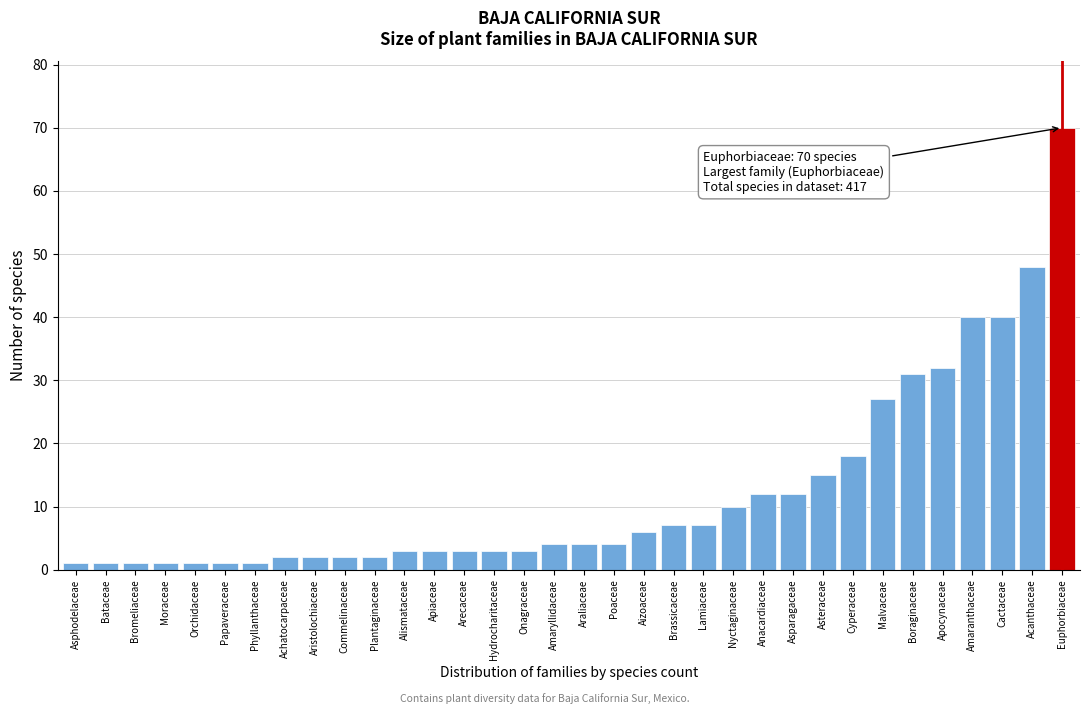

What is the sum of all values?

417